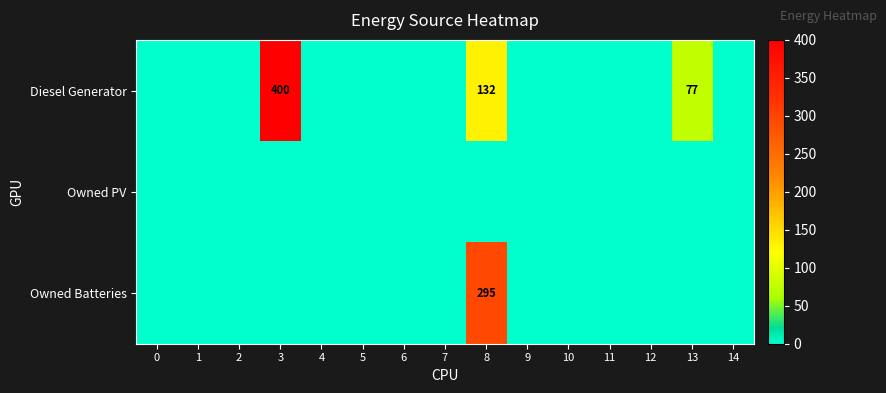

The Diesel Generator series shows 53 at 8. True or false?

False